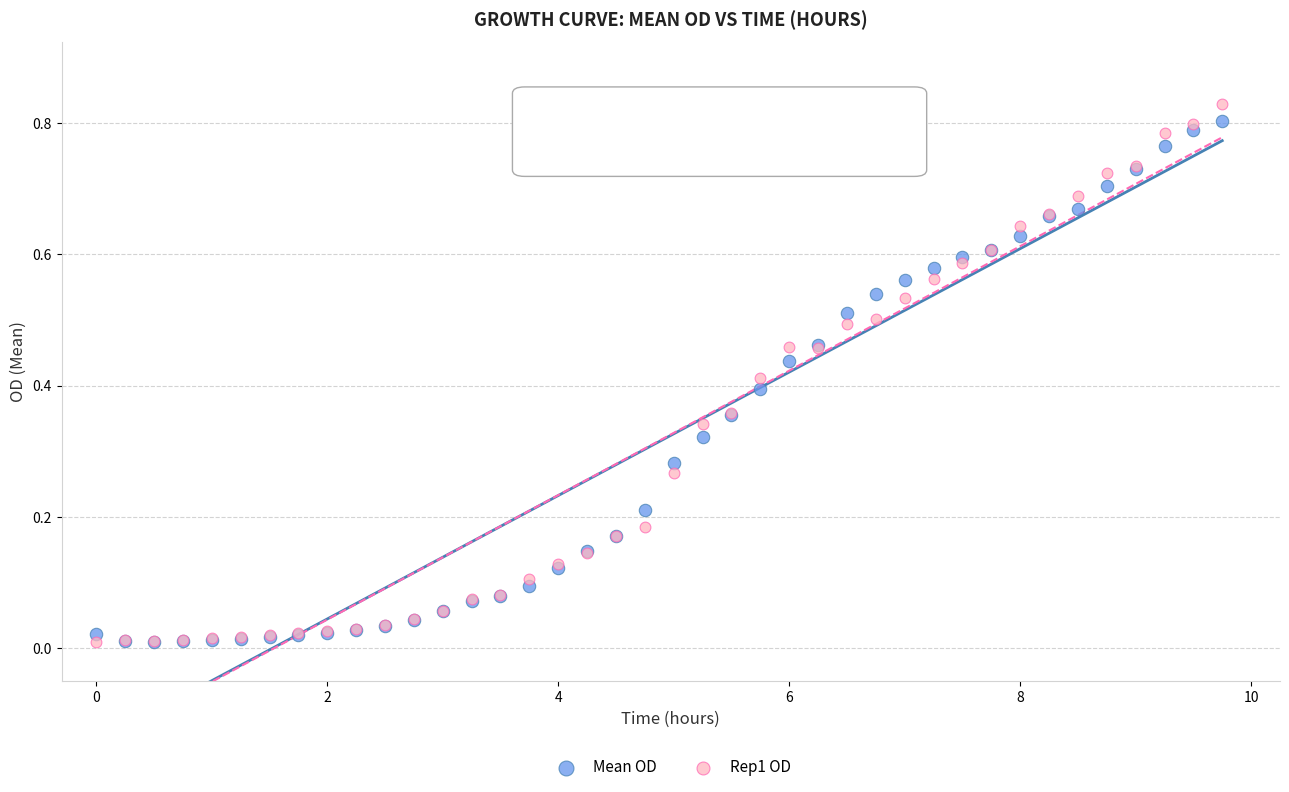

What are all the series names shown in the legend?

Mean OD, Rep1 OD